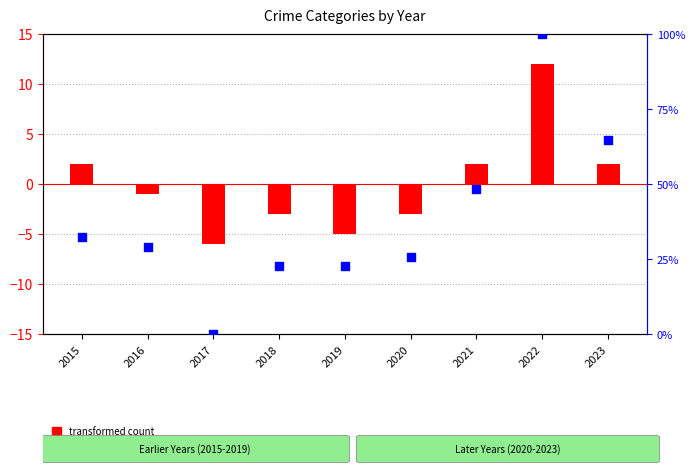

Which series has the largest total across all categories?

percentile rank within the sample